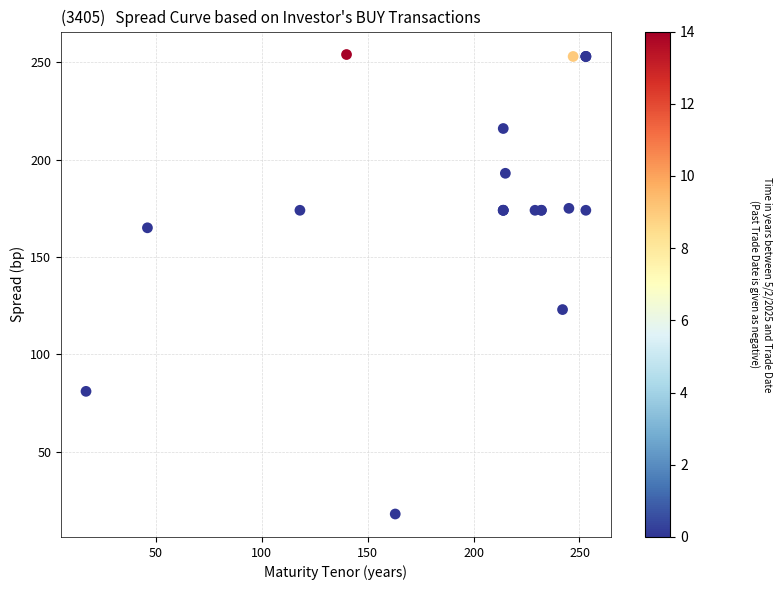

What Y value in the scatter plot is closest to 136?

123